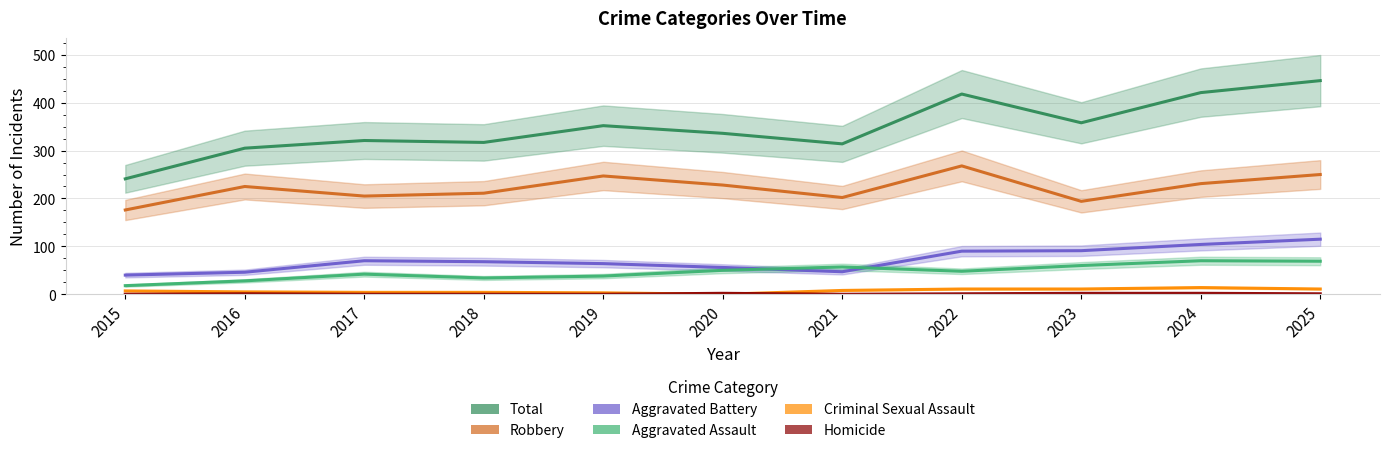

Which label corresponds to the smallest value in the chart?

2020